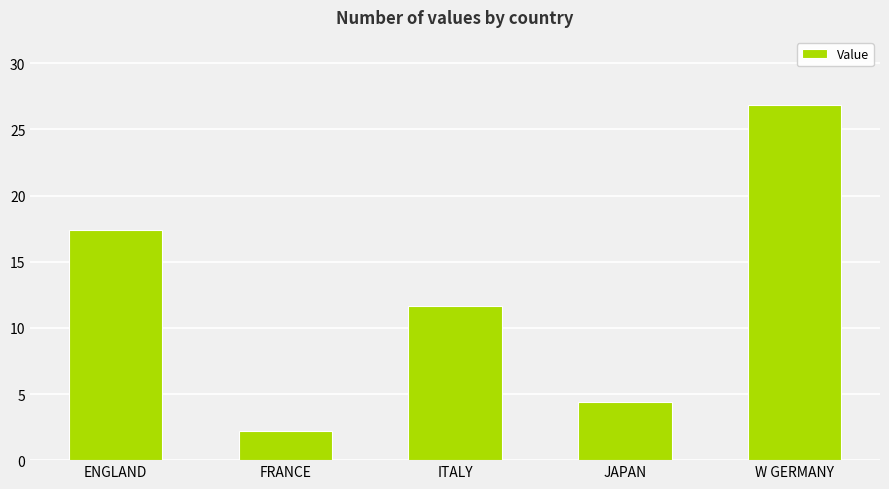

Is it true that the value at ENGLAND is 6.8?

False